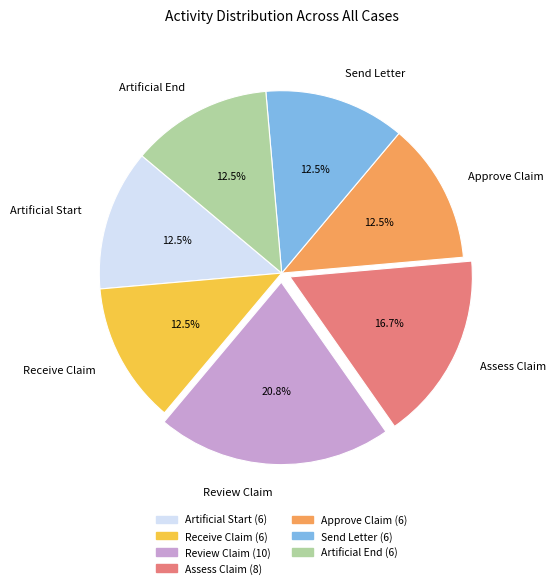

What is the largest slice in the pie chart?

Review Claim